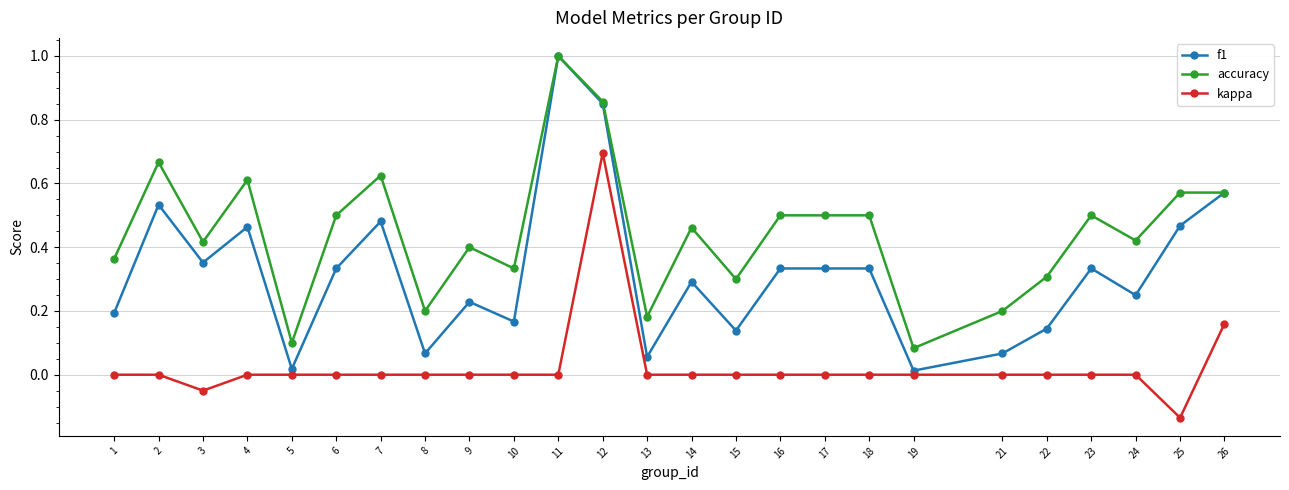

Where is the first local minimum for accuracy?

3